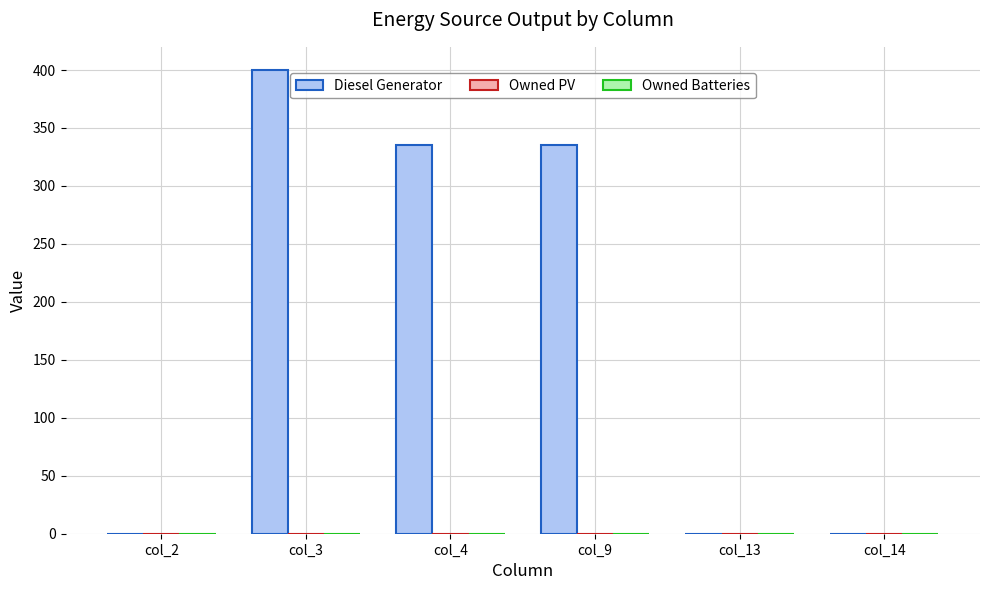

Which has a higher value, col_3 or col_9?

col_3